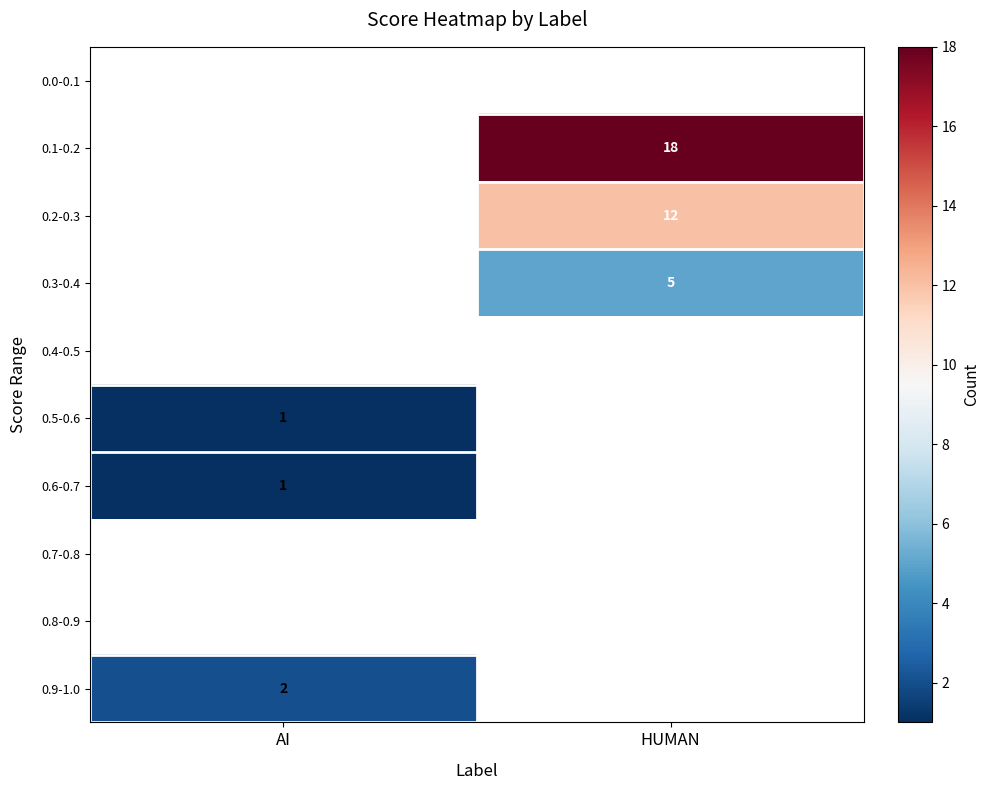

True or false: 0.2-0.3 has a value of 12 at HUMAN.

True